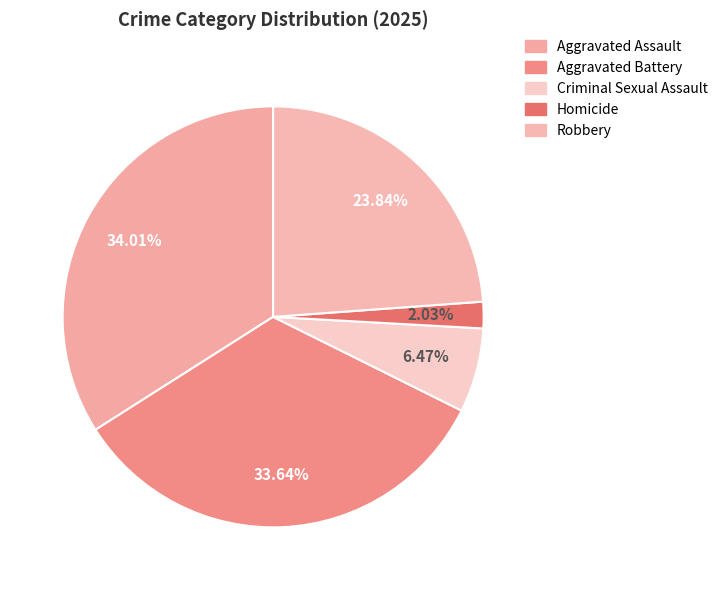

How many slices are in this pie chart?

5